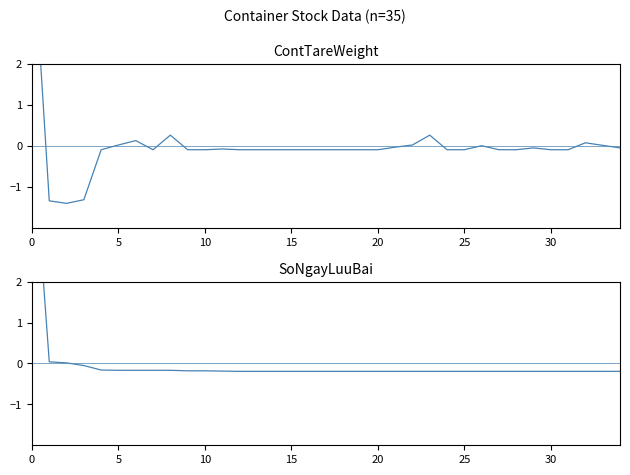

Count the number of categories in the chart.

35